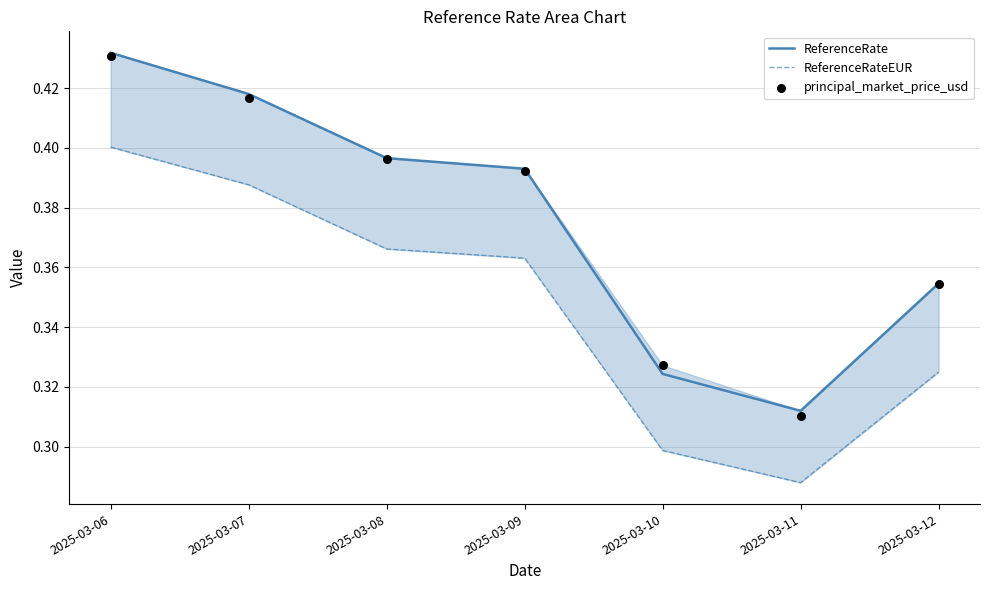

Which series has the widest spread of Y values?

principal_market_price_usd